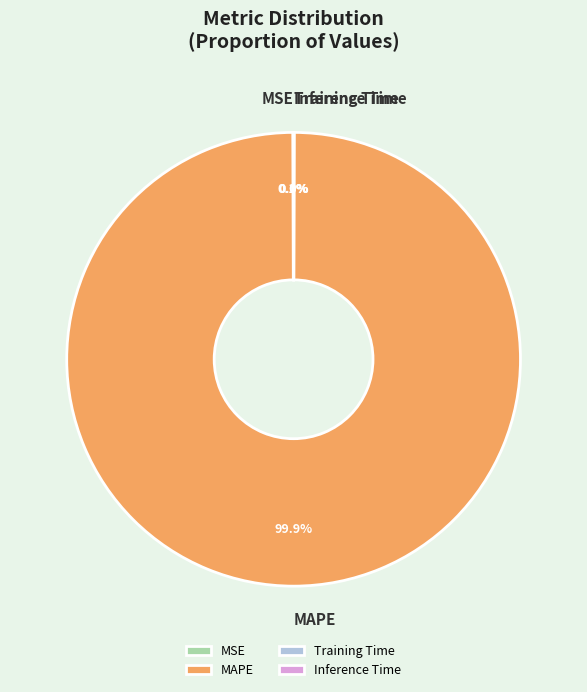

Which slice is the largest?

MAPE